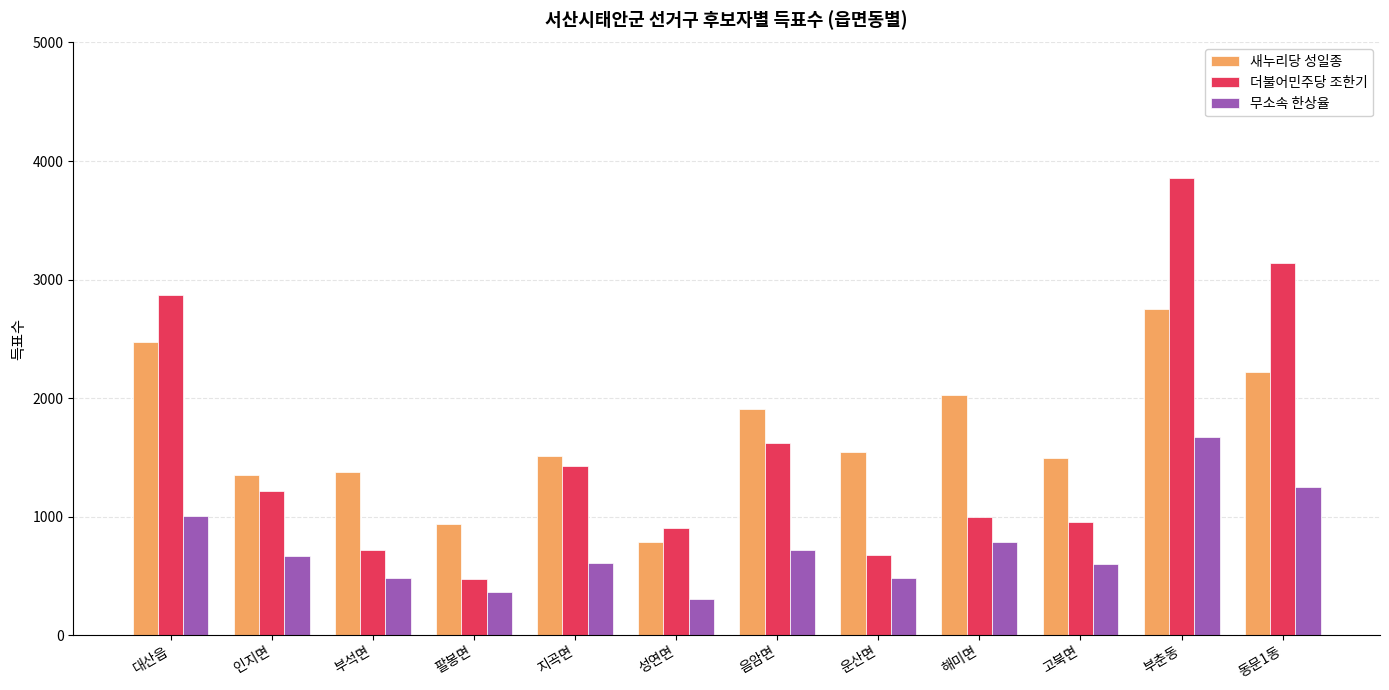

What is the maximum value for 무소속 한상율?

1674